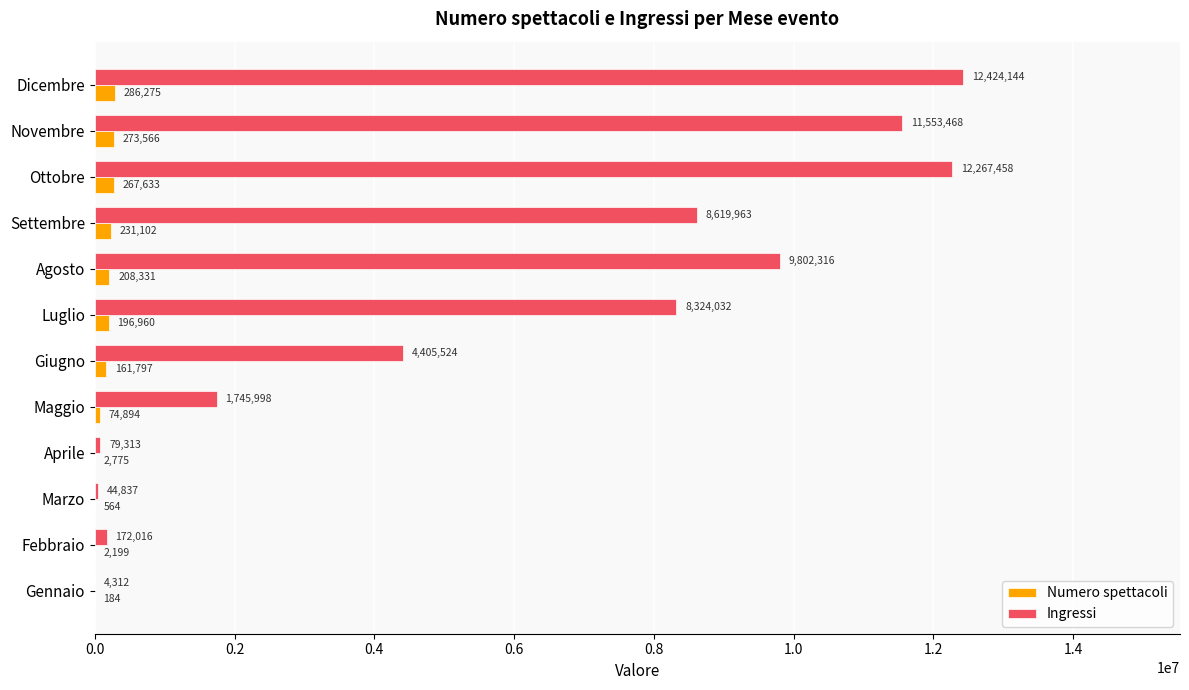

What is the maximum value shown in the chart?

12424144